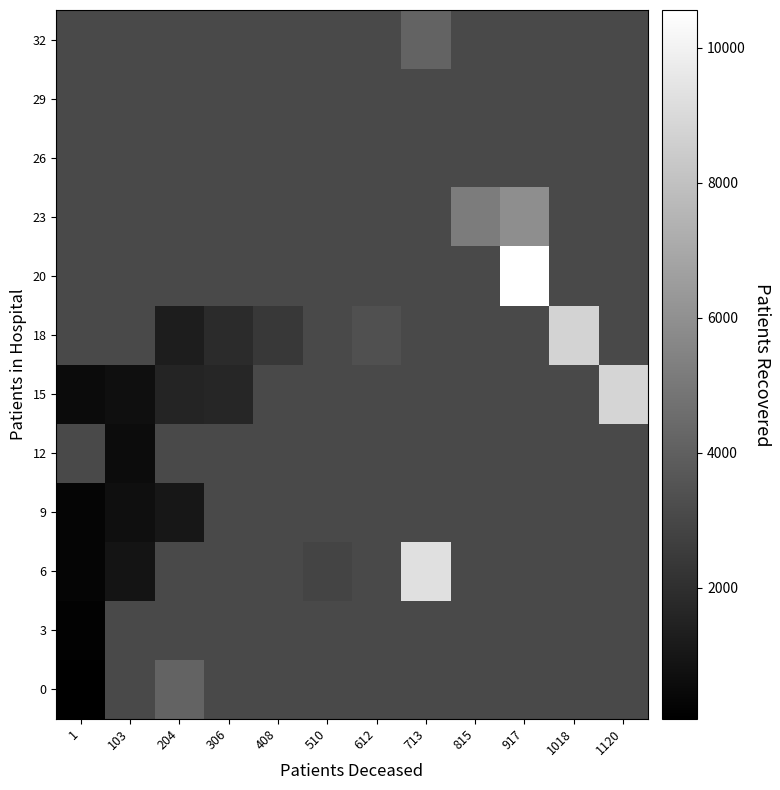

At which category does the chart reach its minimum across all series?

1